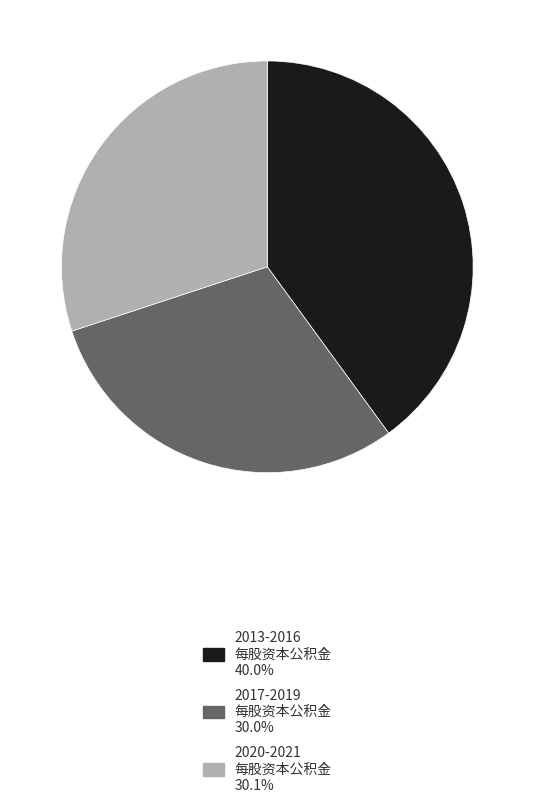

Does any single category account for the majority?

No